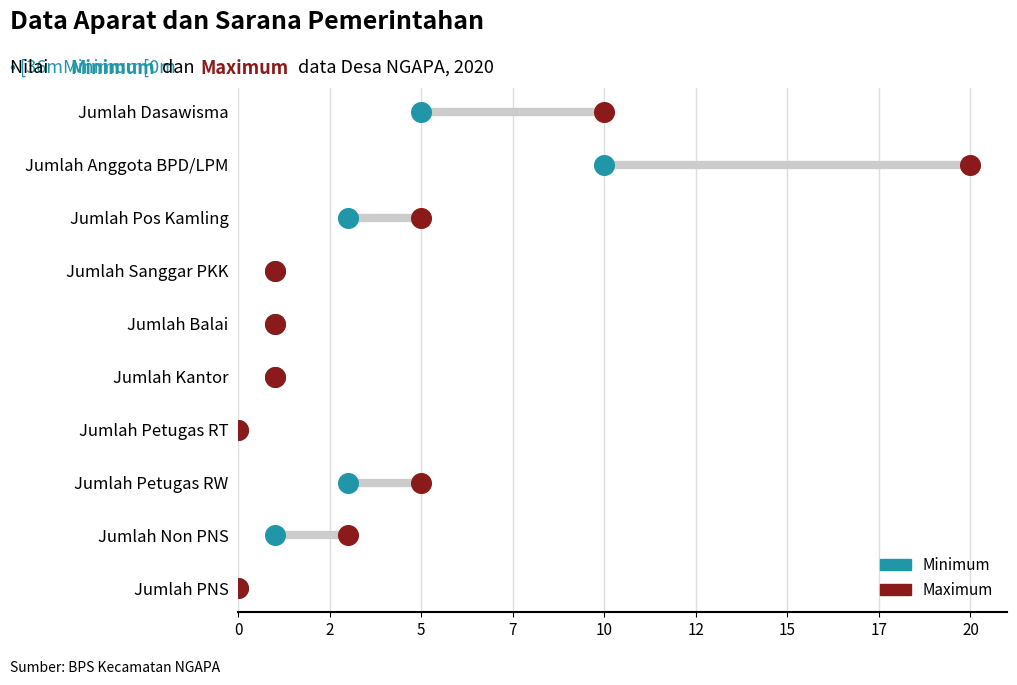

What are all the series names shown in the legend?

Minimum, Maximum